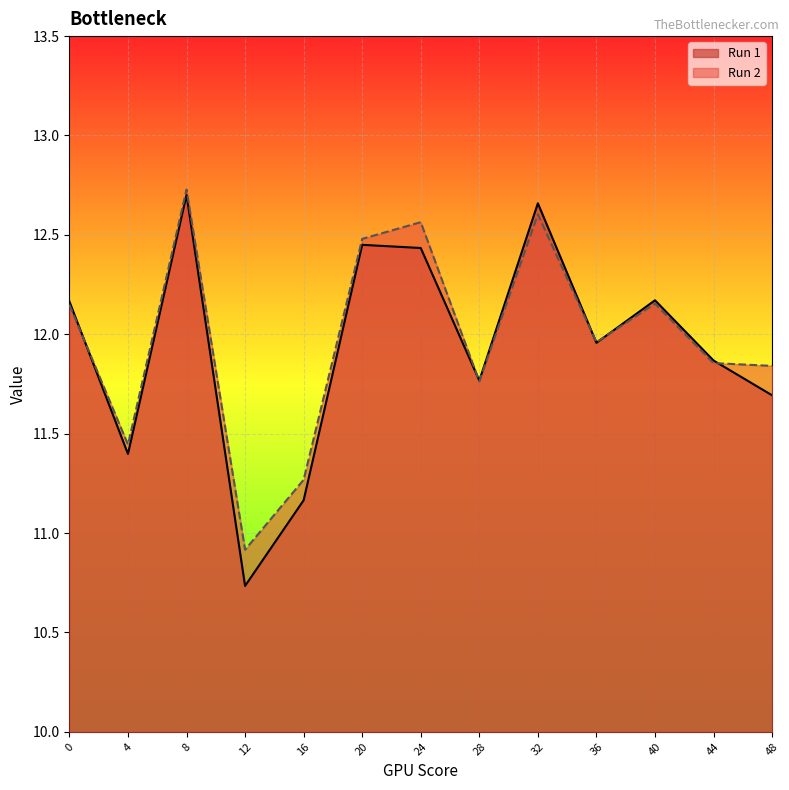

The Run 2 series shows 12.6 at 24. True or false?

True